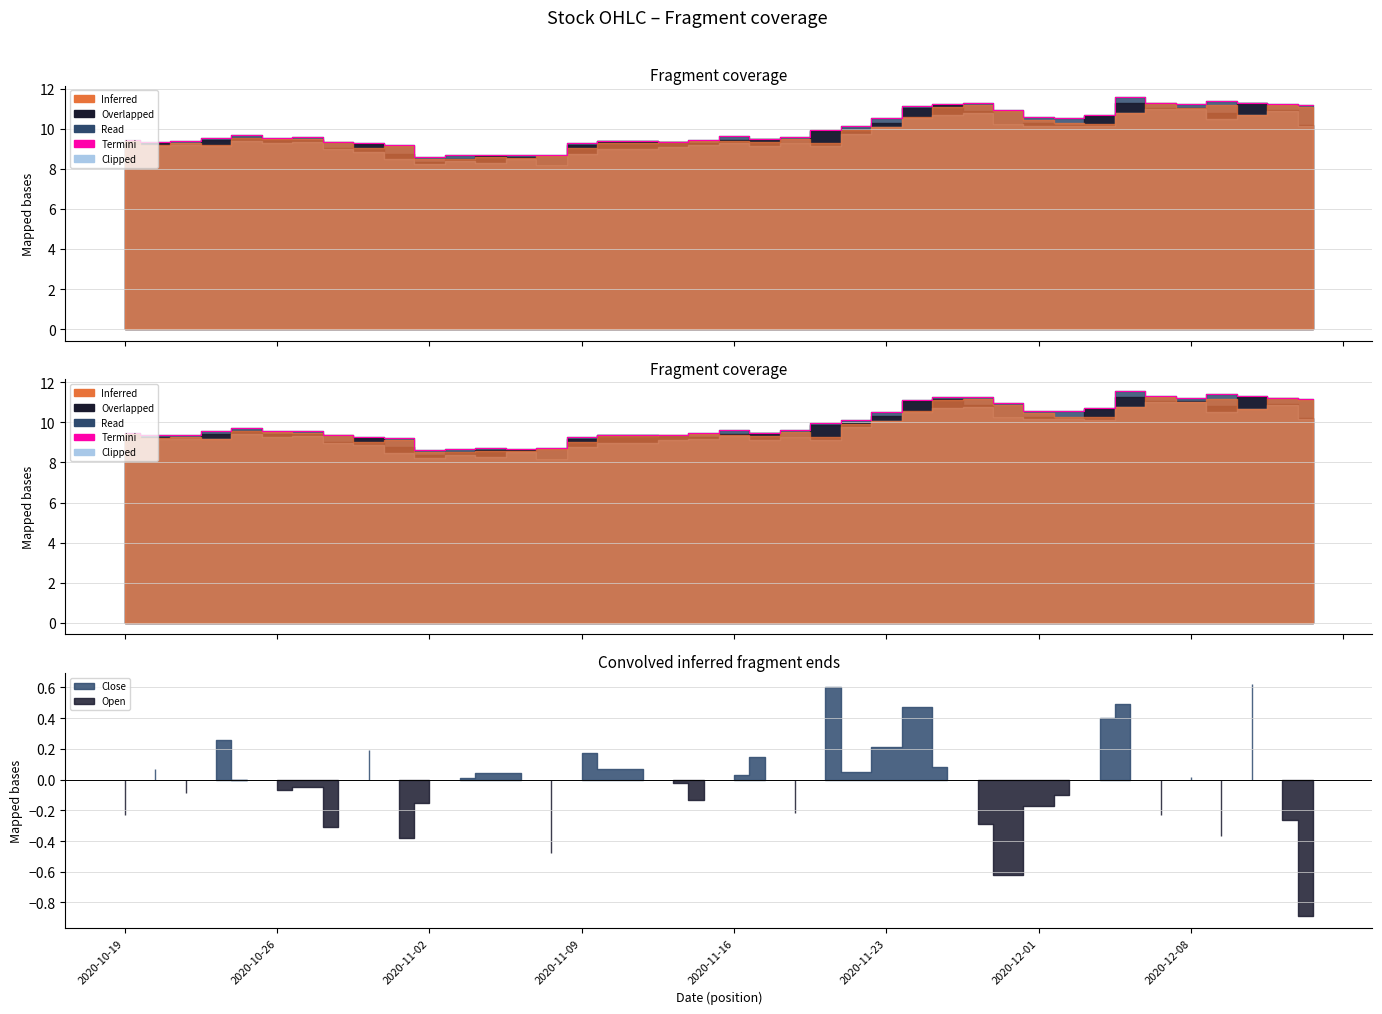

True or false: there are more than 0 points higher than both neighbors.

True